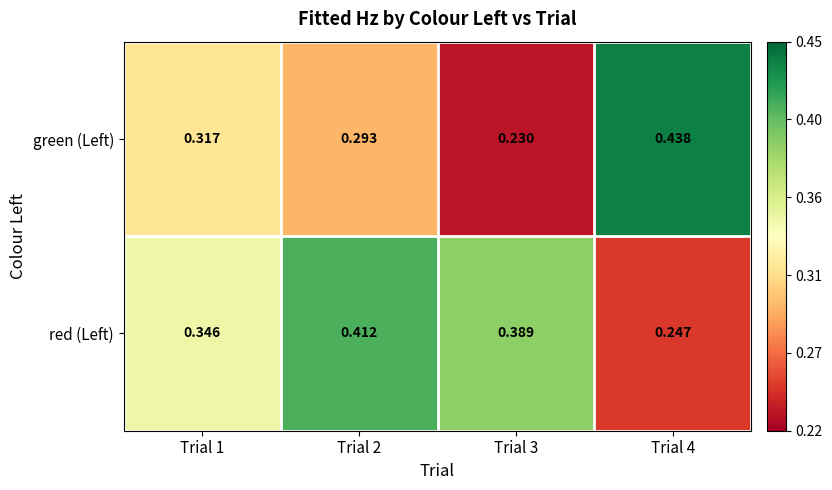

Which series has the widest spread of values?

green (Left)